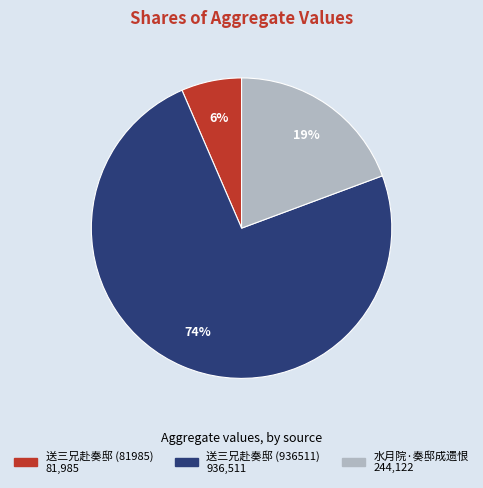

How many segments does this pie chart have?

3